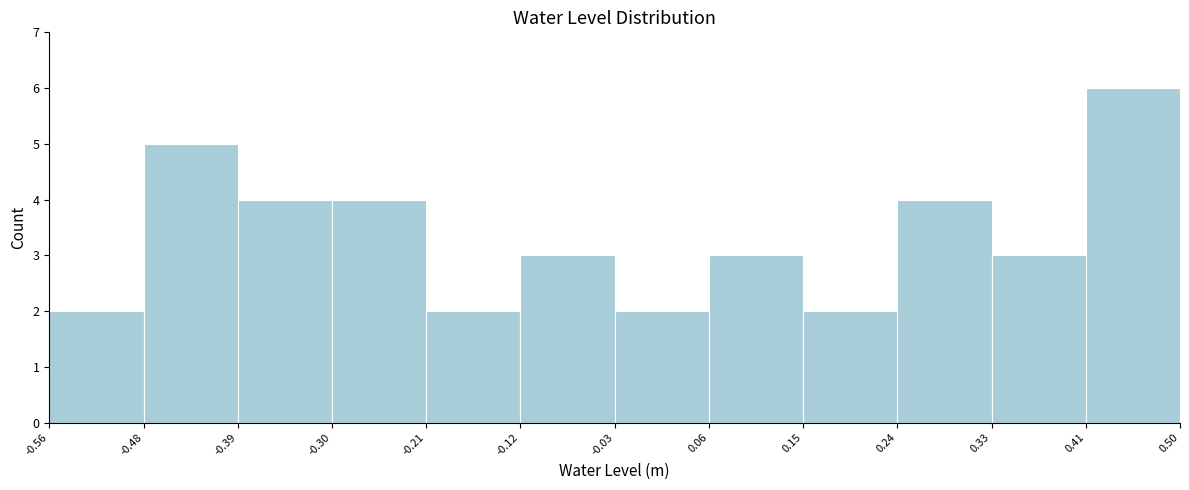

Which range on the x-axis has the tallest bar?

0.41 to 0.50